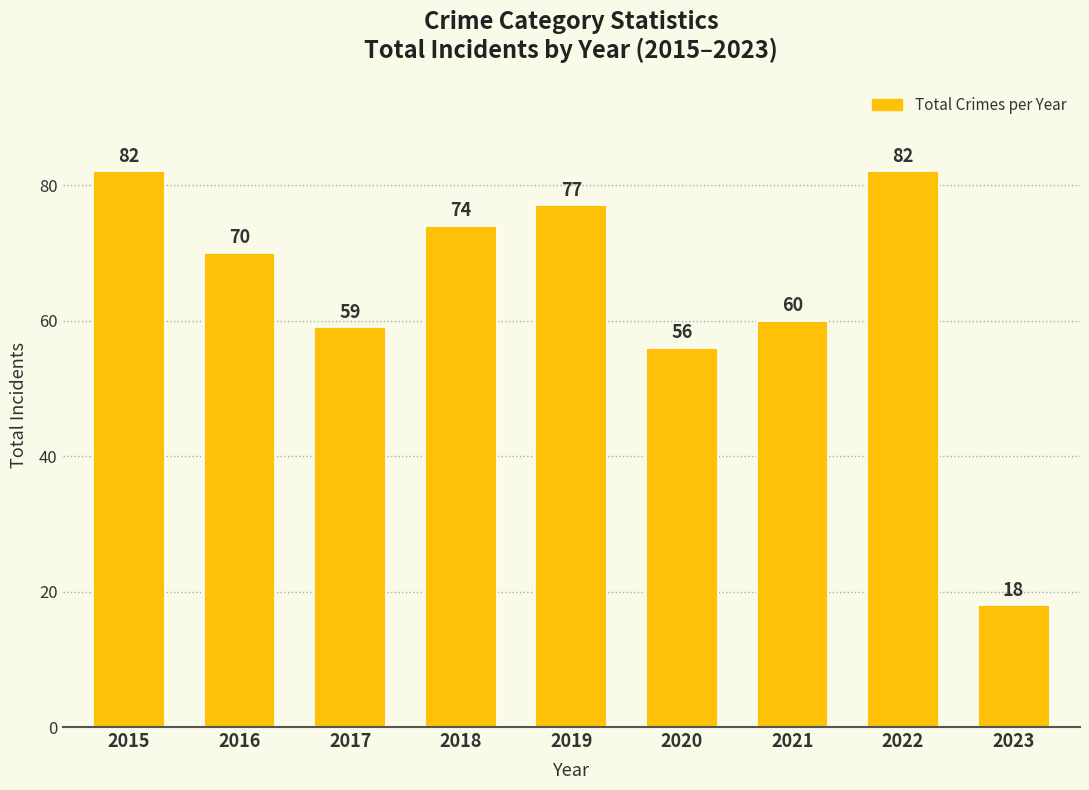

What is the difference between the maximum and second lowest values?

26